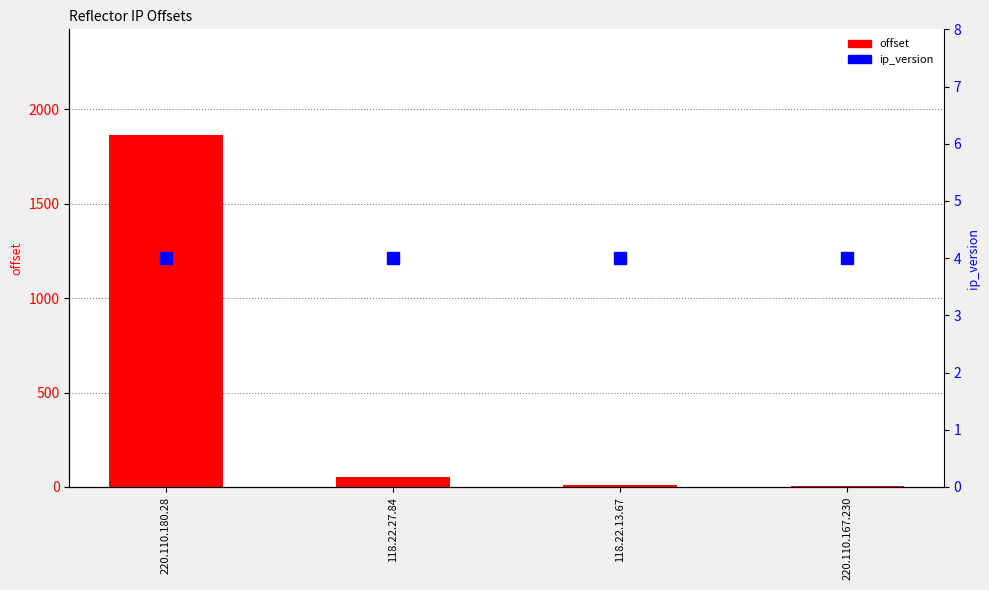

How many data points in offset are above 52?

1